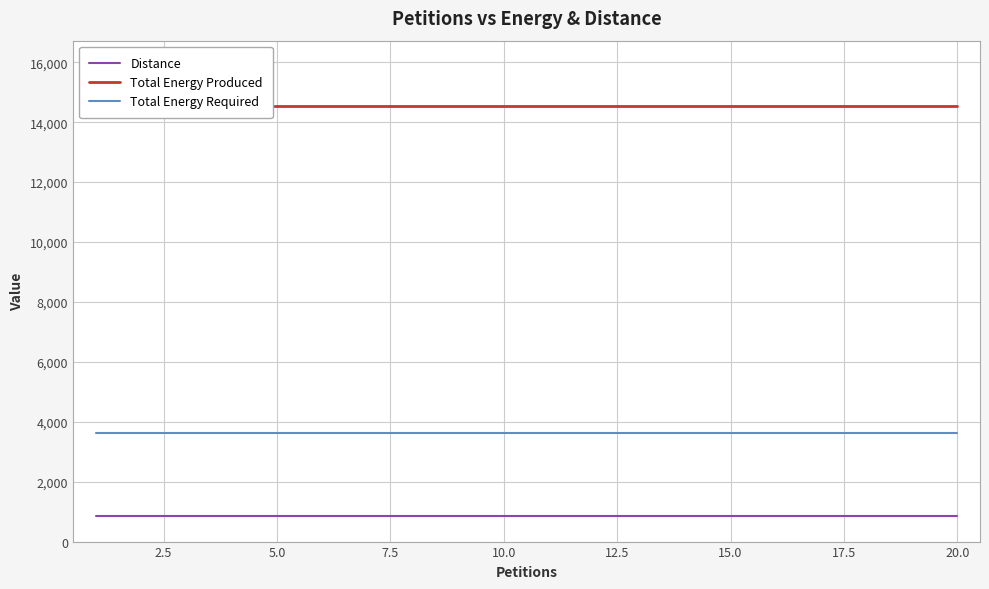

True or false: Total Energy Produced and Total Energy Required cross at least once.

False